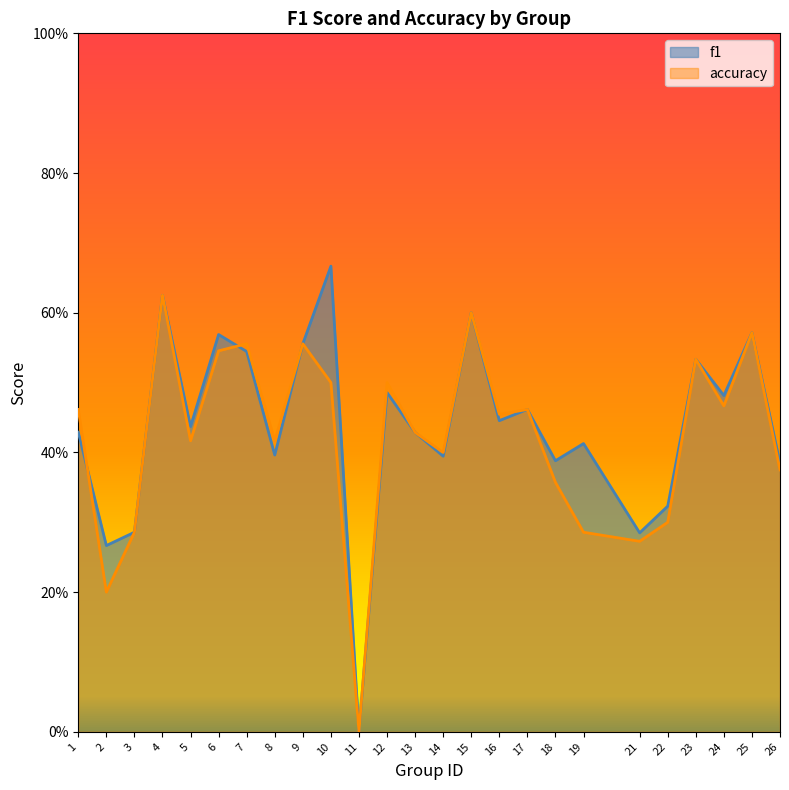

Does the chart display data point markers on the line(s)?

No